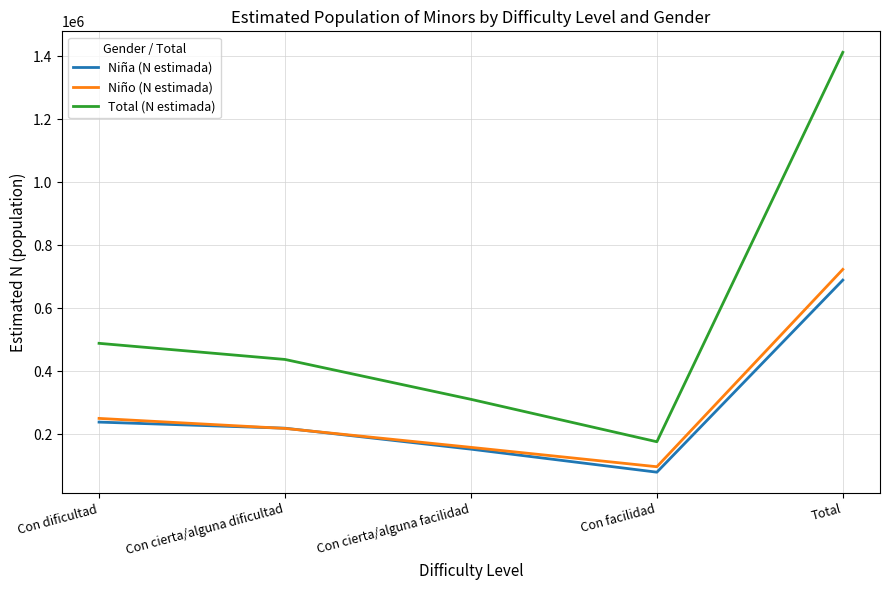

The Niña (N estimada) series shows 218961 at Con cierta/alguna dificultad. True or false?

True